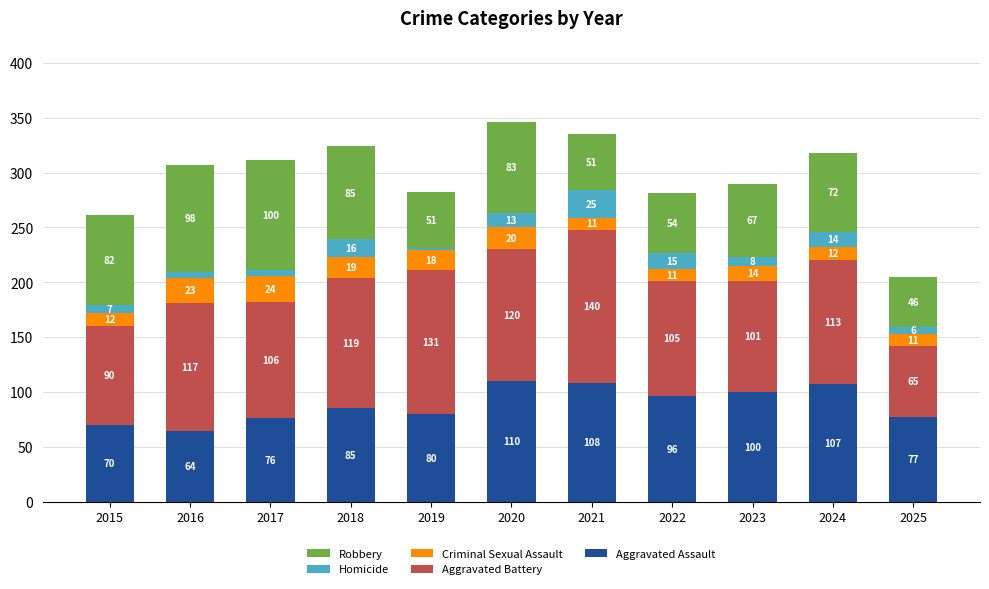

Reading left to right, transcribe the values for Aggravated Assault.

2015=70	2016=64	2017=76	2018=85	2019=80	2020=110	2021=108	2022=96	2023=100	2024=107	2025=77